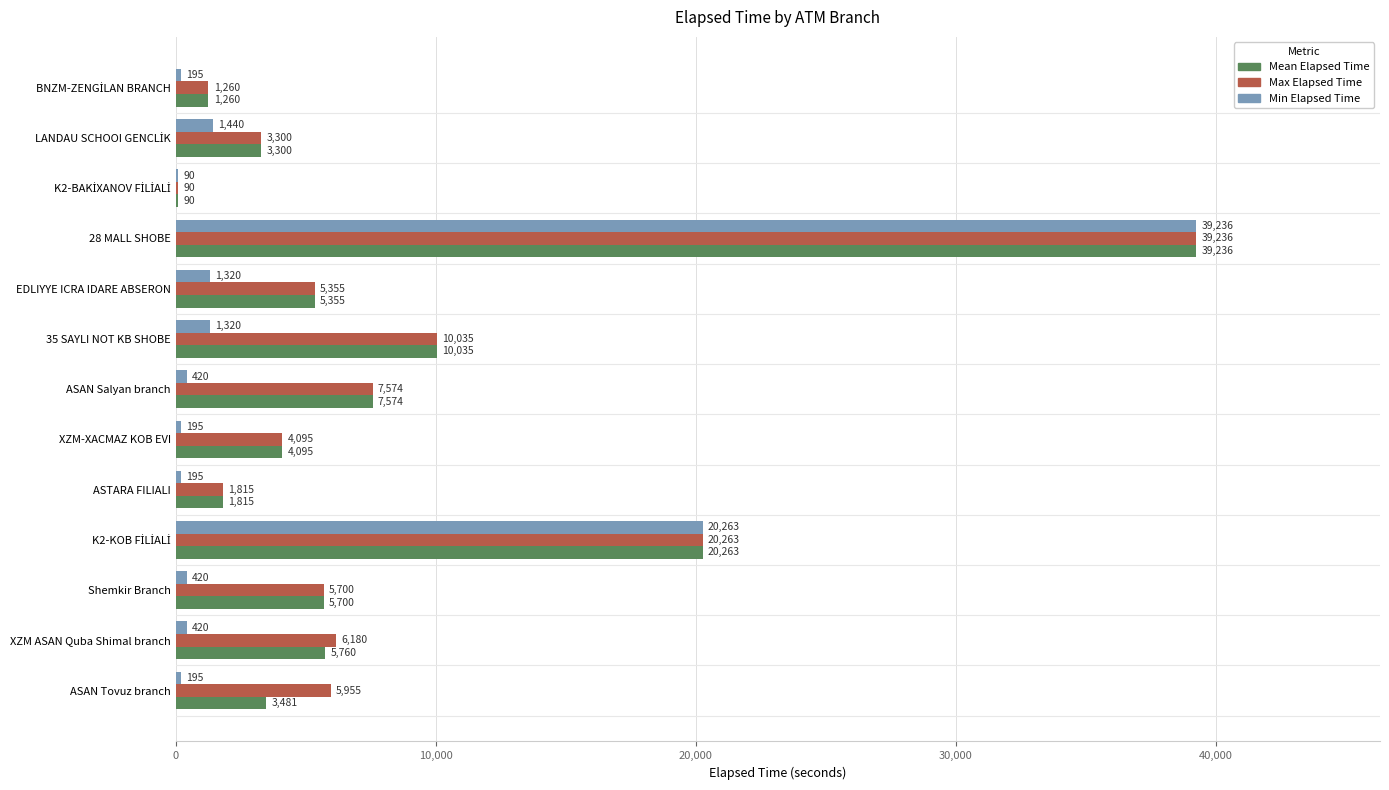

Which label corresponds to the largest value in the chart?

28 MALL SHOBE